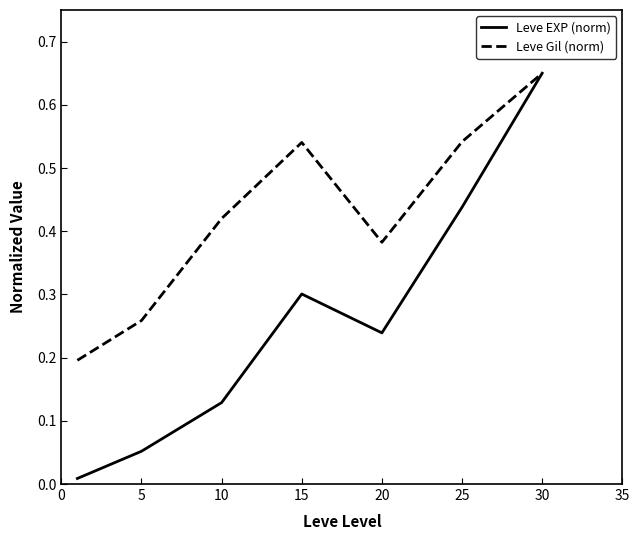

Which series has the largest total across all categories?

Leve Gil (norm)